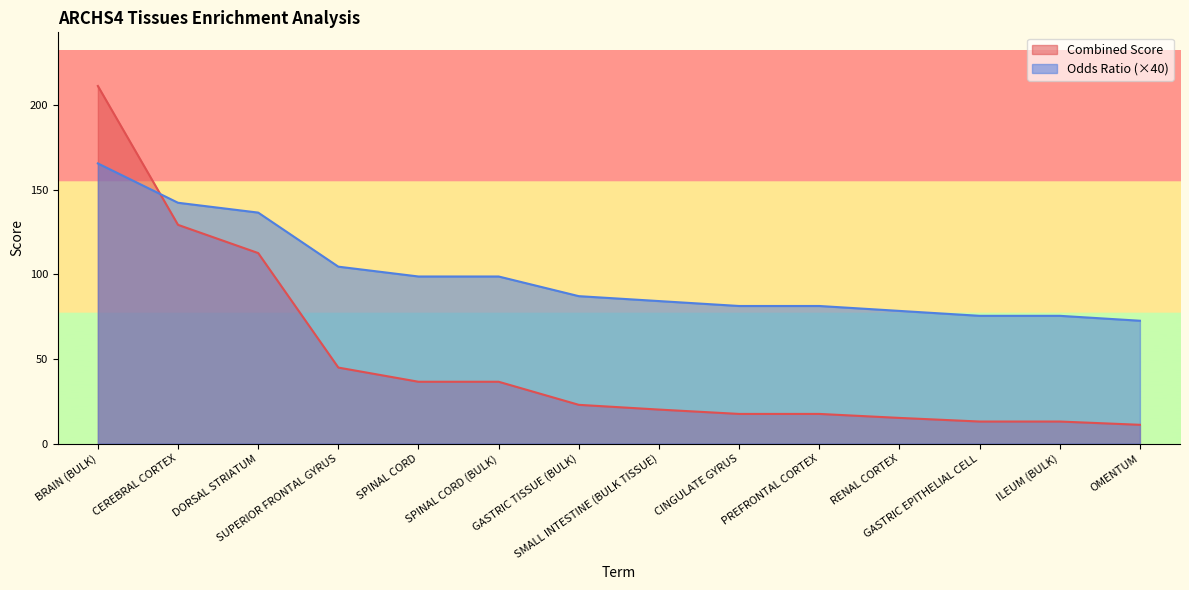

At which label does Odds Ratio first exceed 87?

BRAIN (BULK)